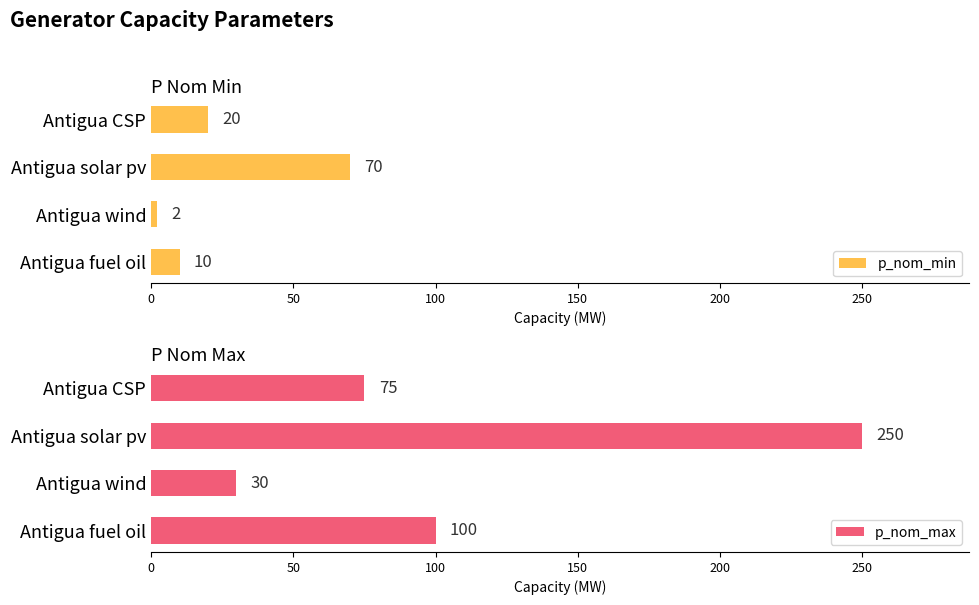

What is the difference between the second highest and second lowest values in the p_nom_min series?

10